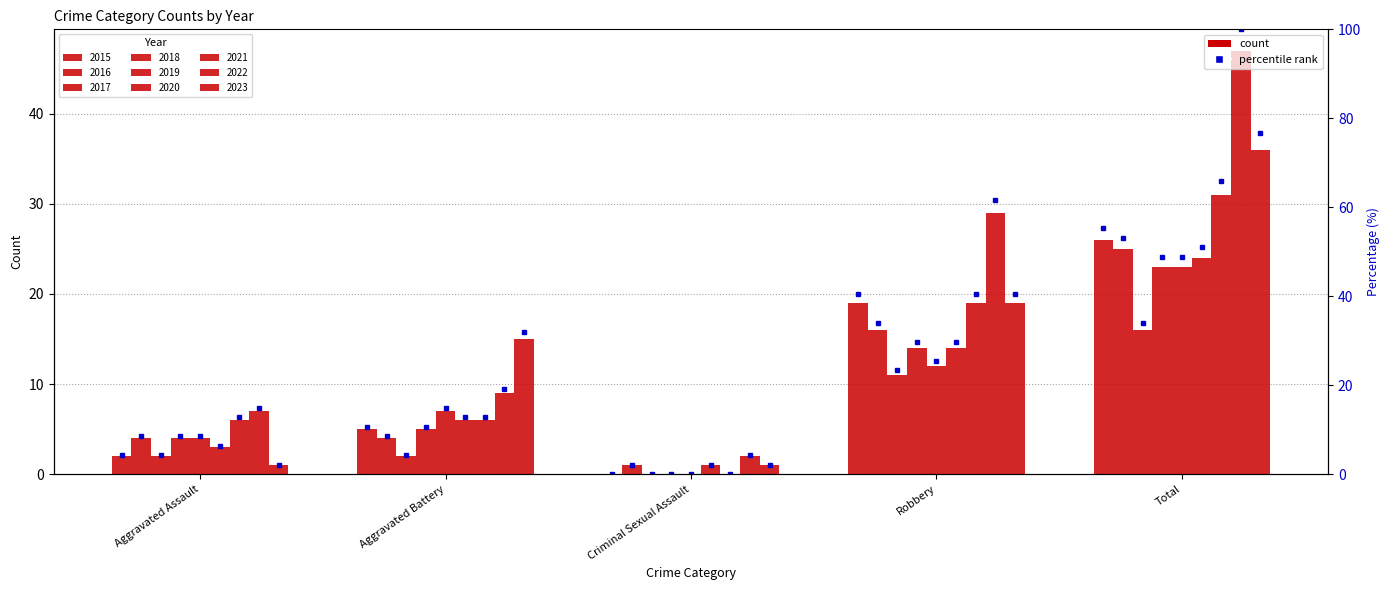

The value at Total is 29.6. True or false?

False